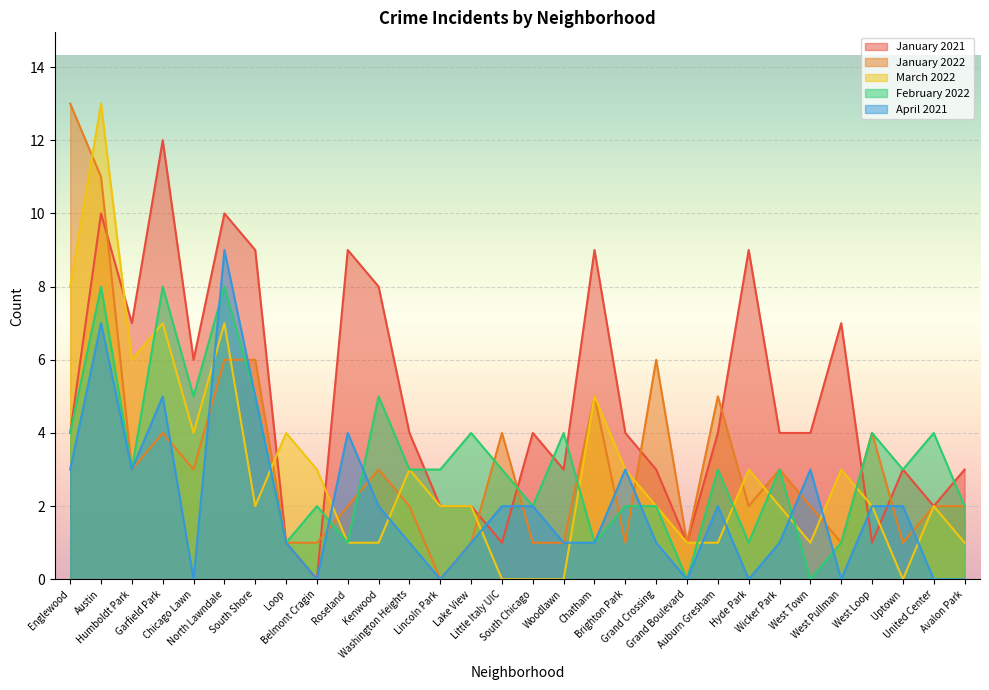

At which category does the chart reach its minimum across all series?

Belmont Cragin